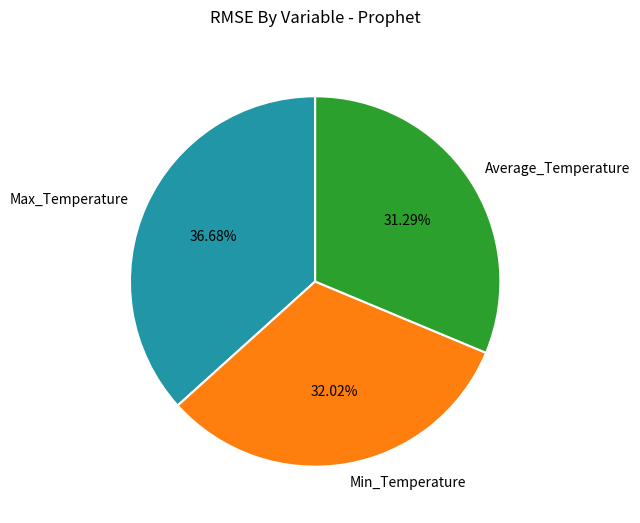

Count the number of slices in the pie.

3